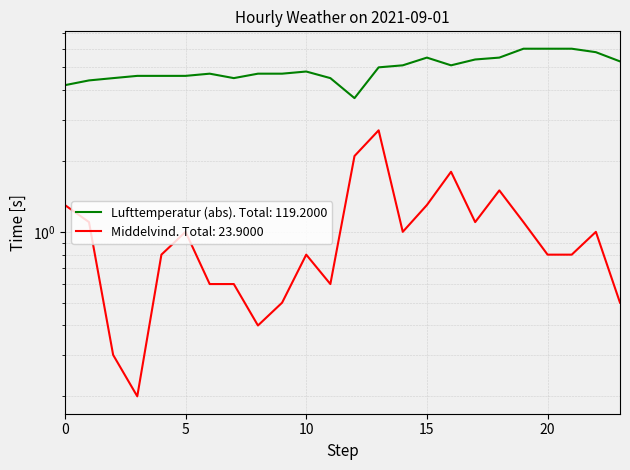

Reading right to left, extract all data points from this chart.

Lufttemperatur: 5.3	5.8	6.0	6.0	6.0	5.5	5.4	5.1	5.5	5.1	5.0	3.7	4.5	4.8	4.7	4.7	4.5	4.7	4.6	4.6	4.6	4.5	4.4	4.2
Middelvind: 0.5	1.0	0.8	0.8	1.1	1.5	1.1	1.8	1.3	1.0	2.7	2.1	0.6	0.8	0.5	0.4	0.6	0.6	1.0	0.8	0.2	0.3	1.1	1.3